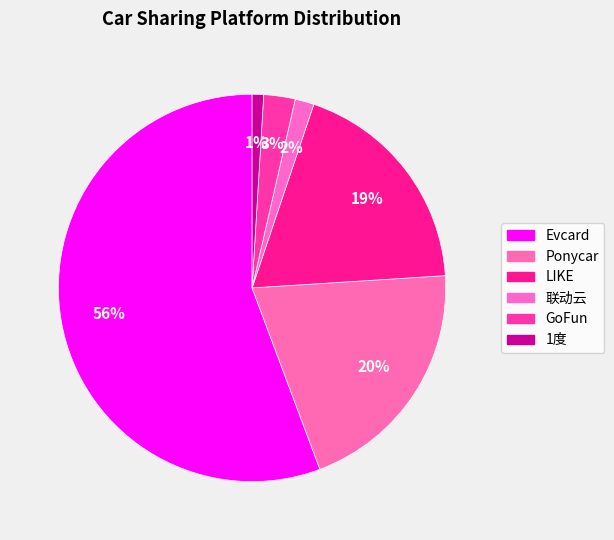

What portion of the pie excludes Evcard?

44.3%